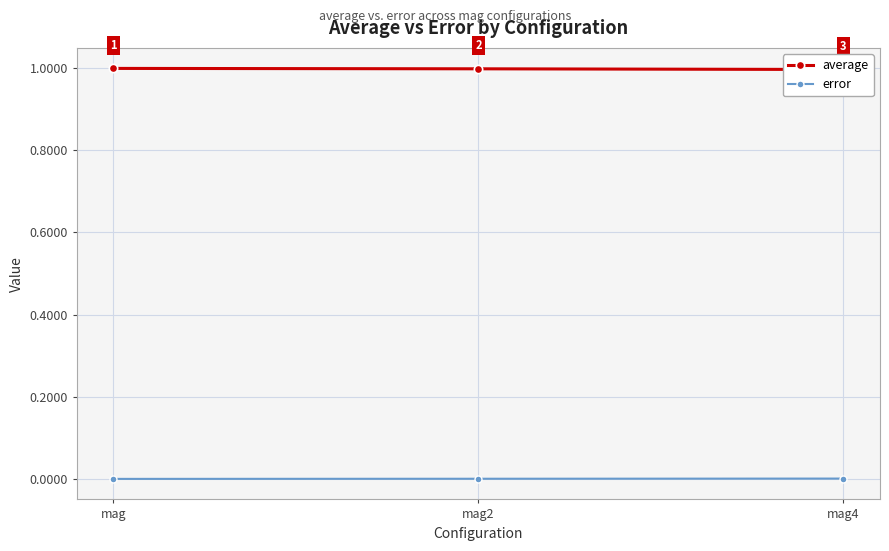

At which label is error closest to 0?

mag